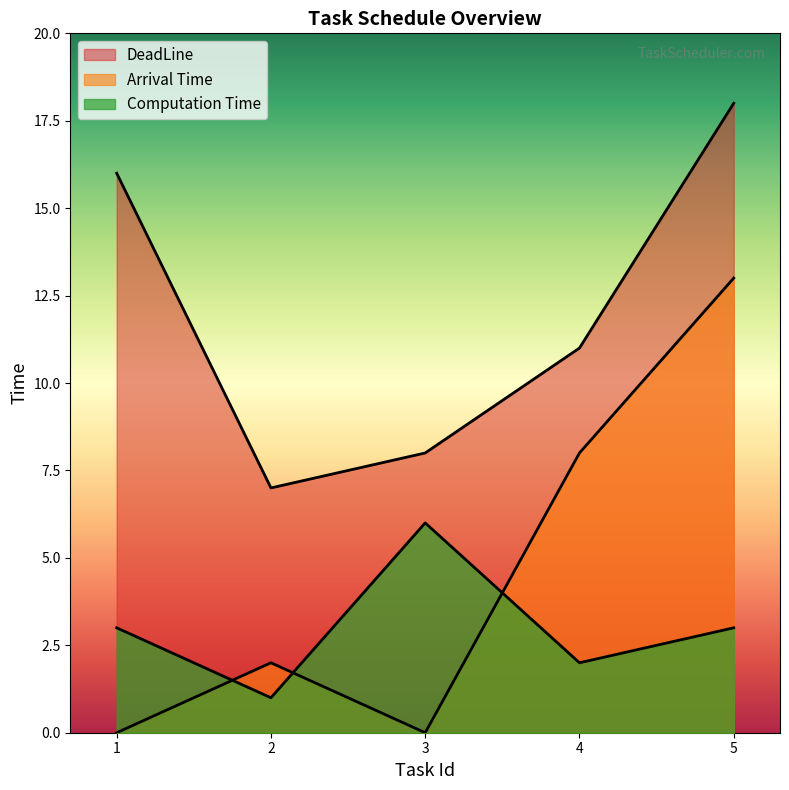

Where is Computation Time nearest to the value 3?

1